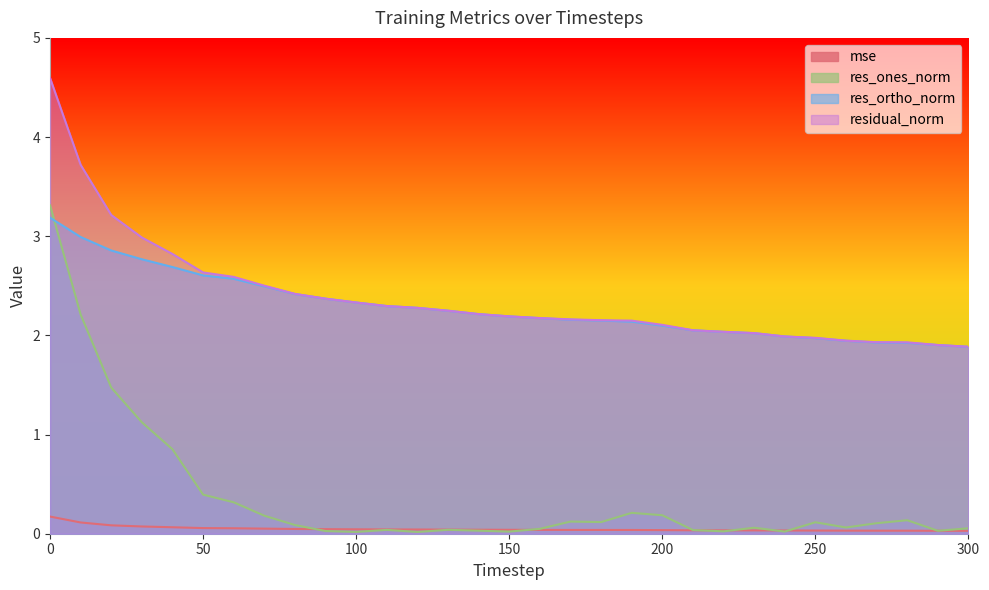

How many series are shown in this chart?

4